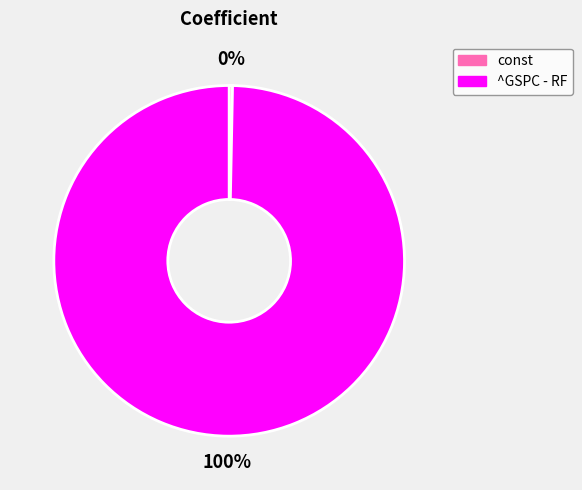

Count the number of slices in the pie.

2